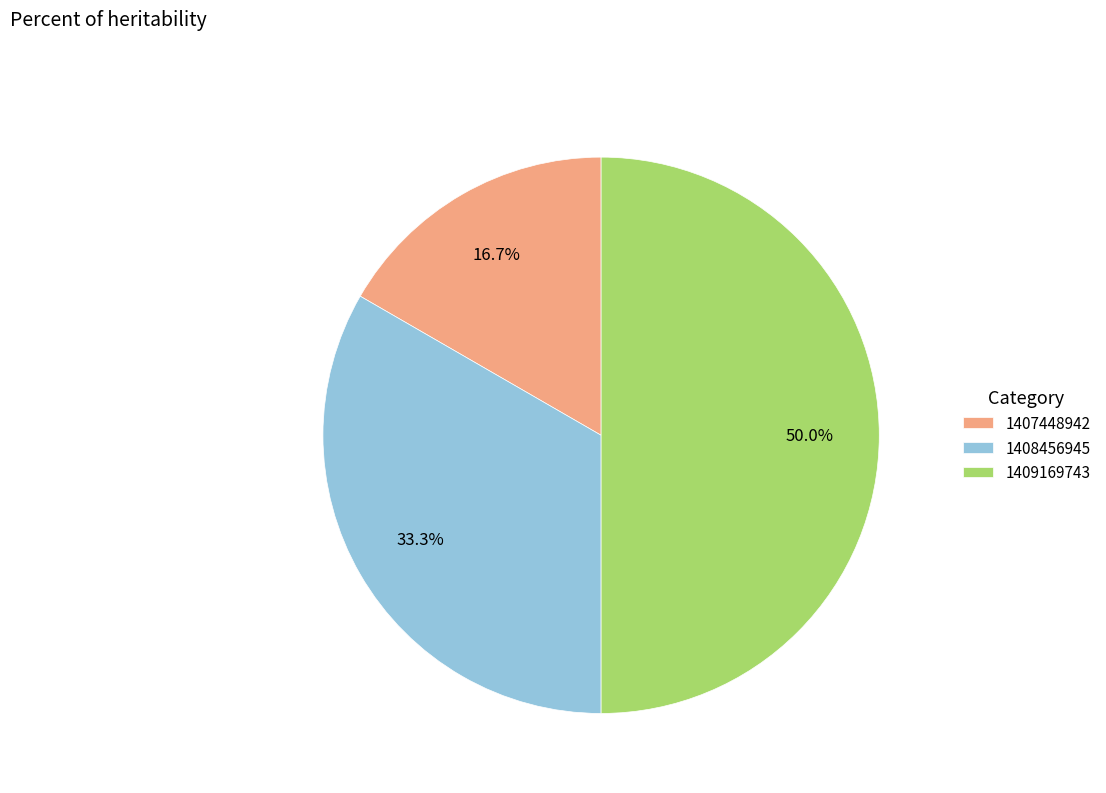

To the nearest percent, what is the difference between the 1409169743 and 1408456945 slice percentages?

17%